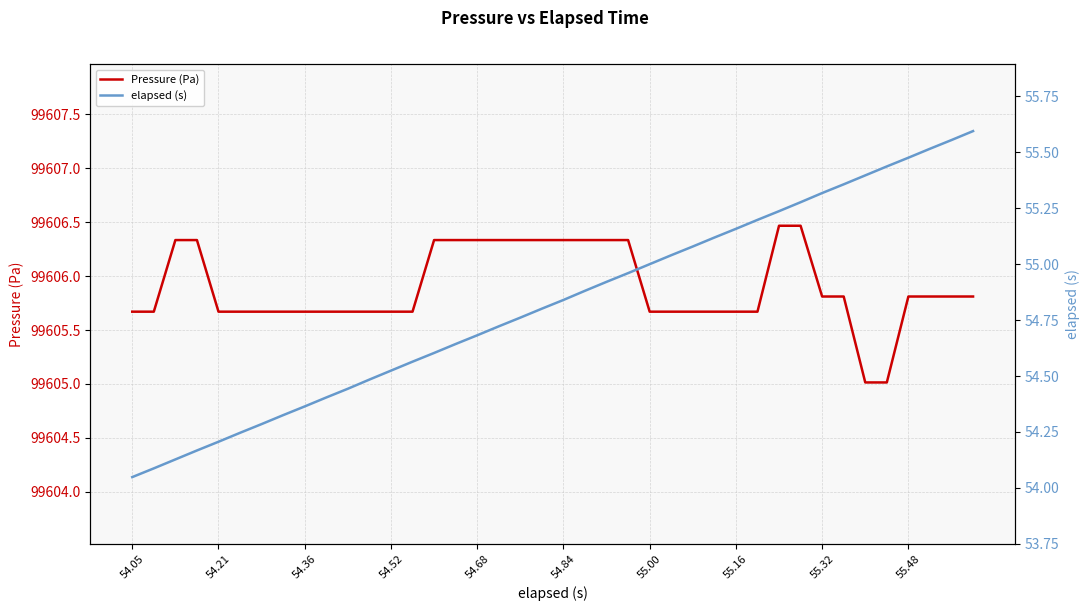

At how many categories does at least one series exceed 23485?

40